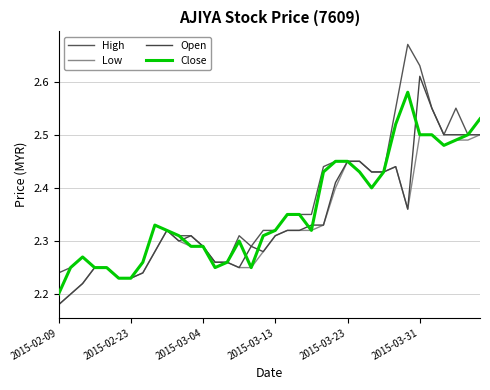

What are all the series names shown in the legend?

High, Low, Open, Close